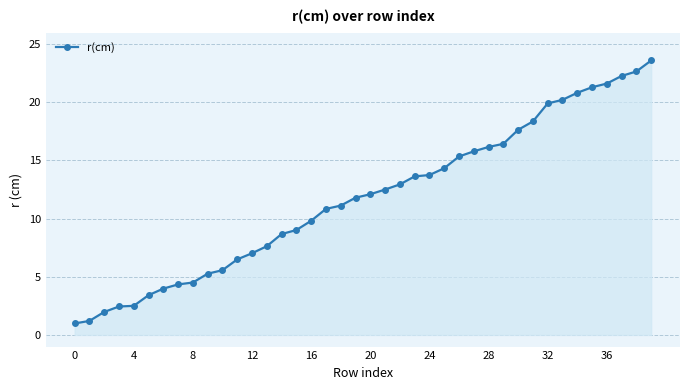

What is the minimum value shown in the chart?

1.0